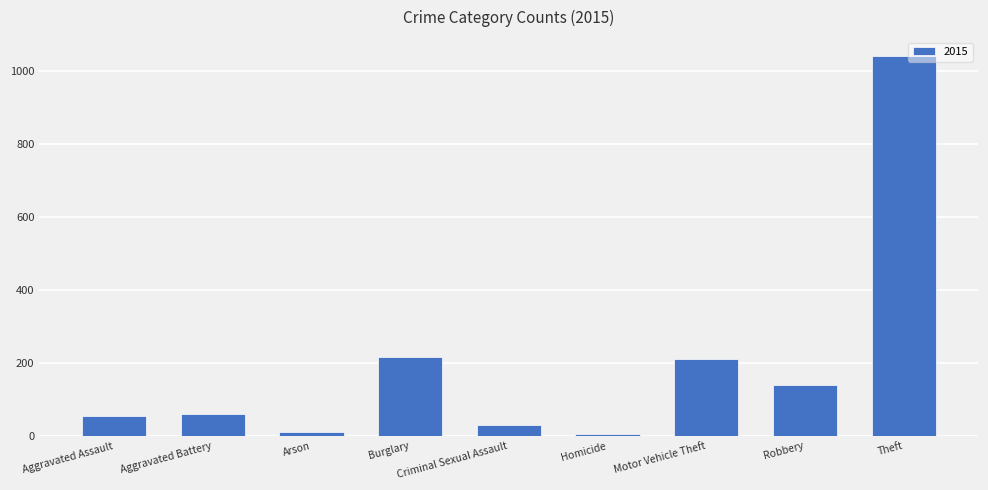

Between Burglary and Robbery, which is larger?

Burglary